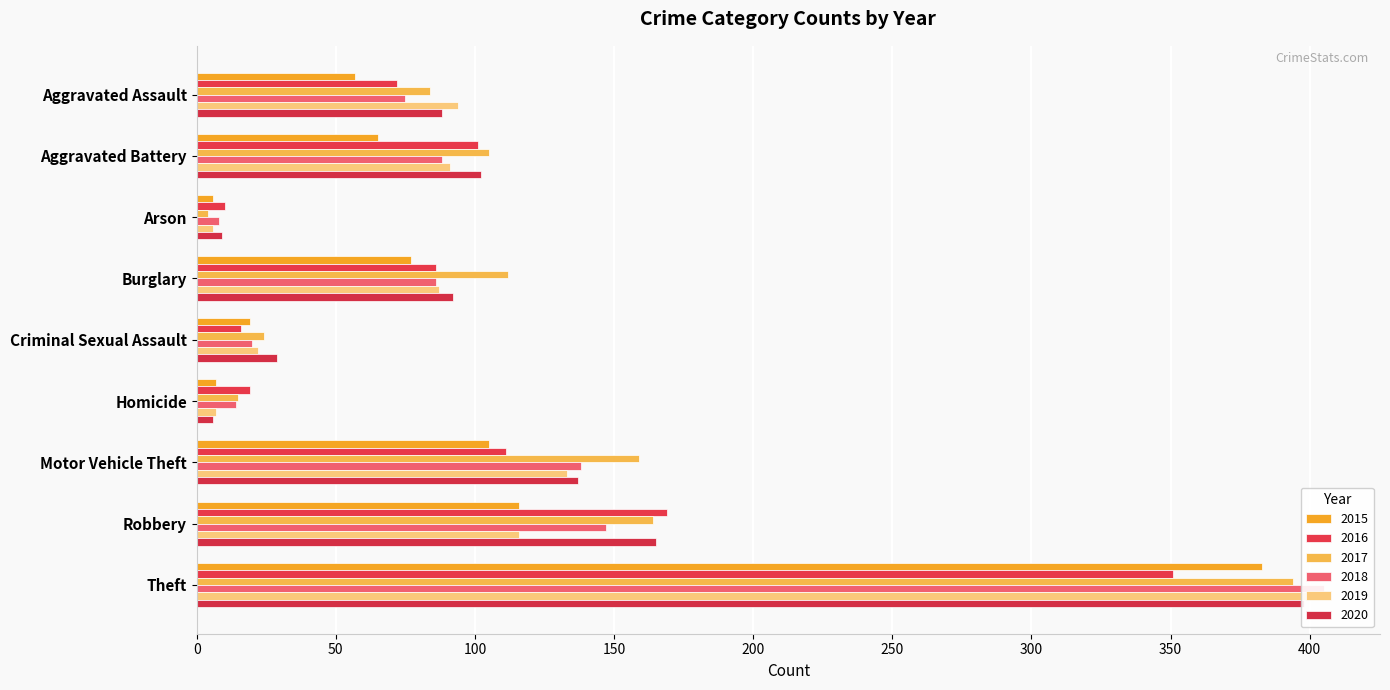

The value of 2020 at Robbery is 93. True or false?

False